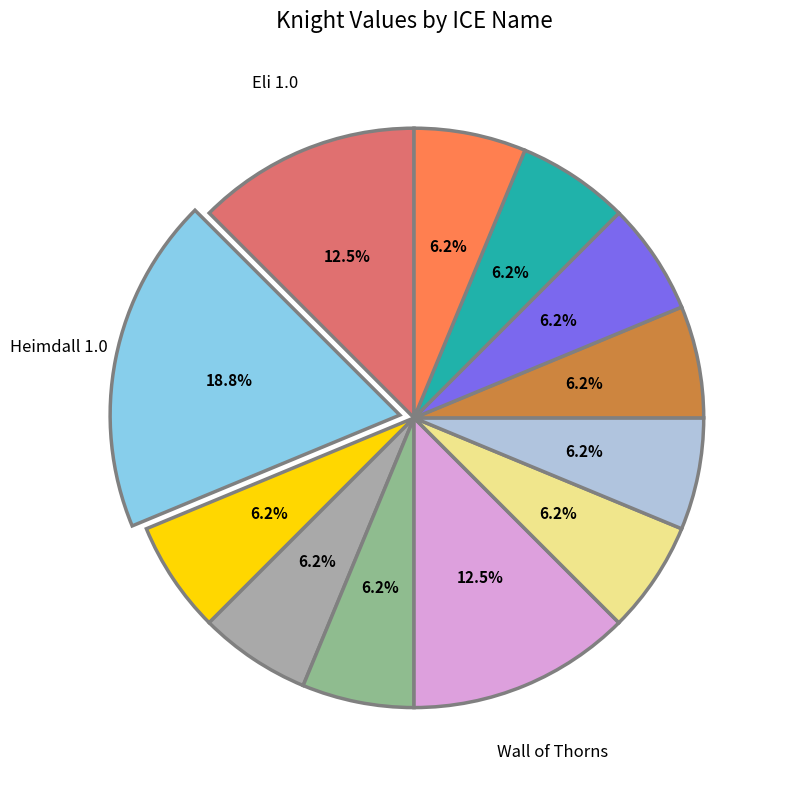

How many segments does this pie chart have?

12